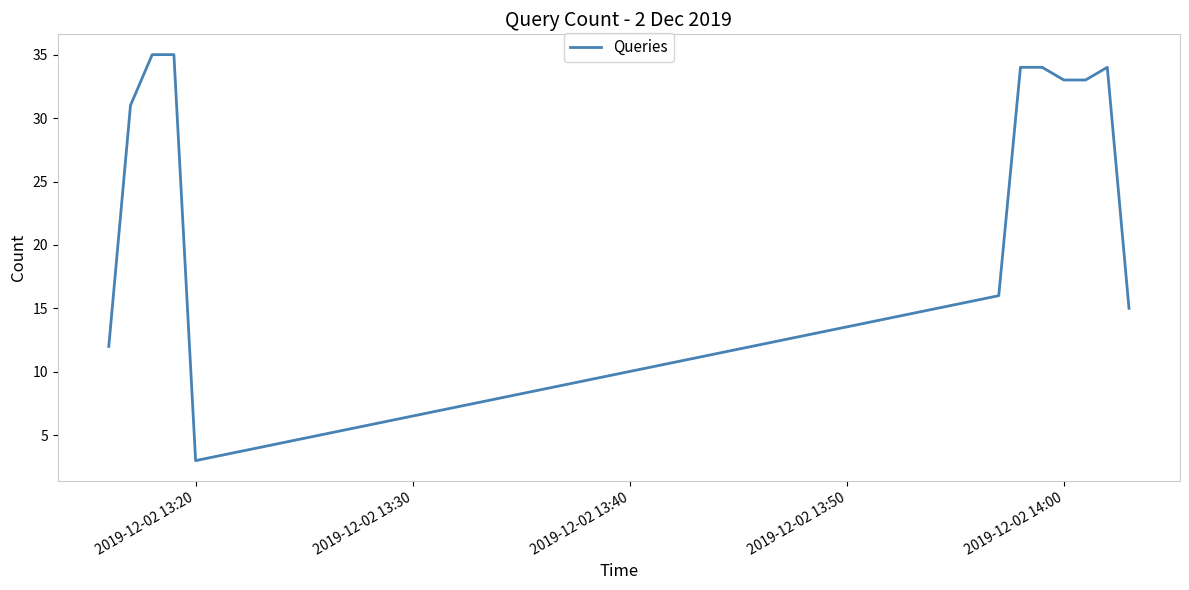

What is the difference between the maximum and minimum values?

32